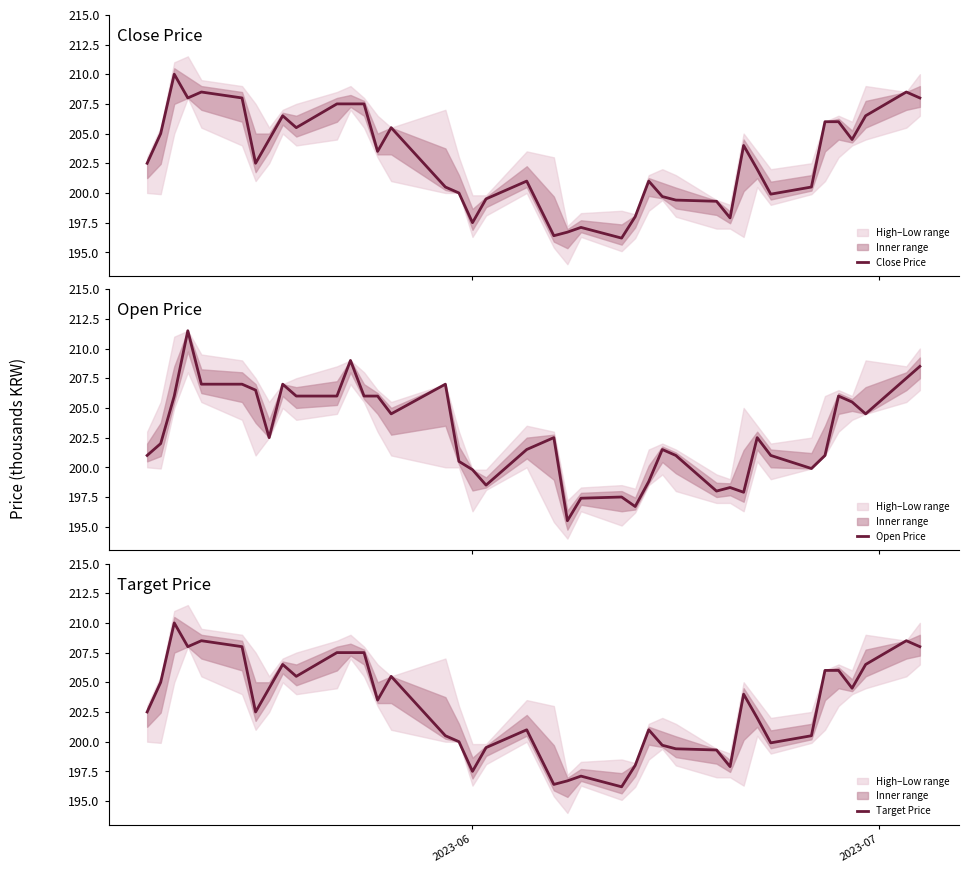

What is the difference between the maximum and minimum values in the Open Price series?

16.0